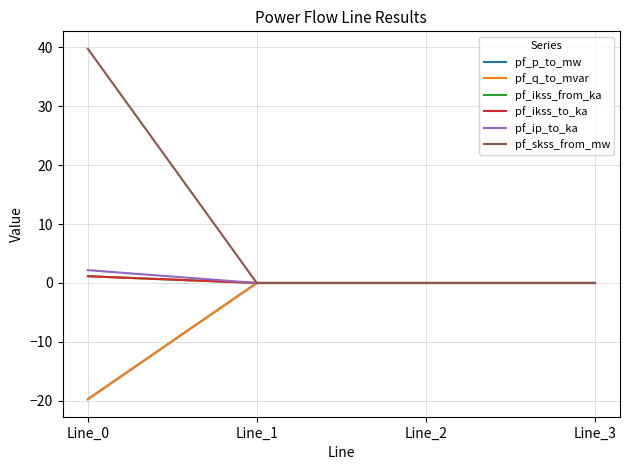

True or false: pf_ikss_to_ka and pf_skss_from_mw cross at least once.

False